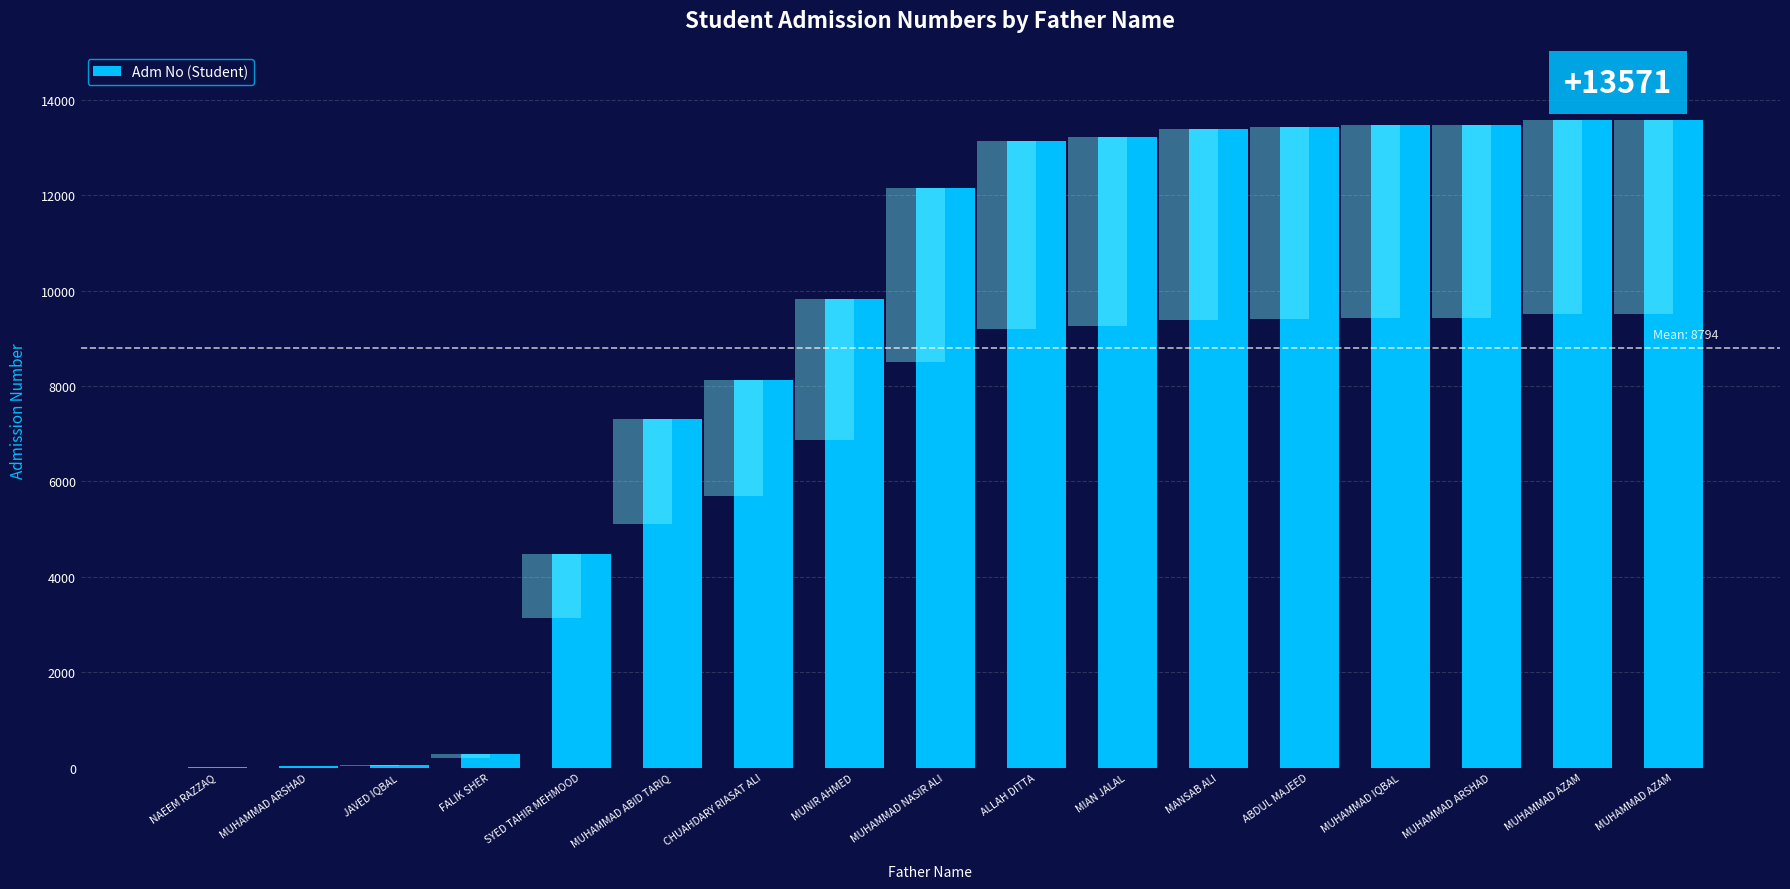

What is the change in value from ABDUL MAJEED to MUHAMMAD ARSHAD?

+43